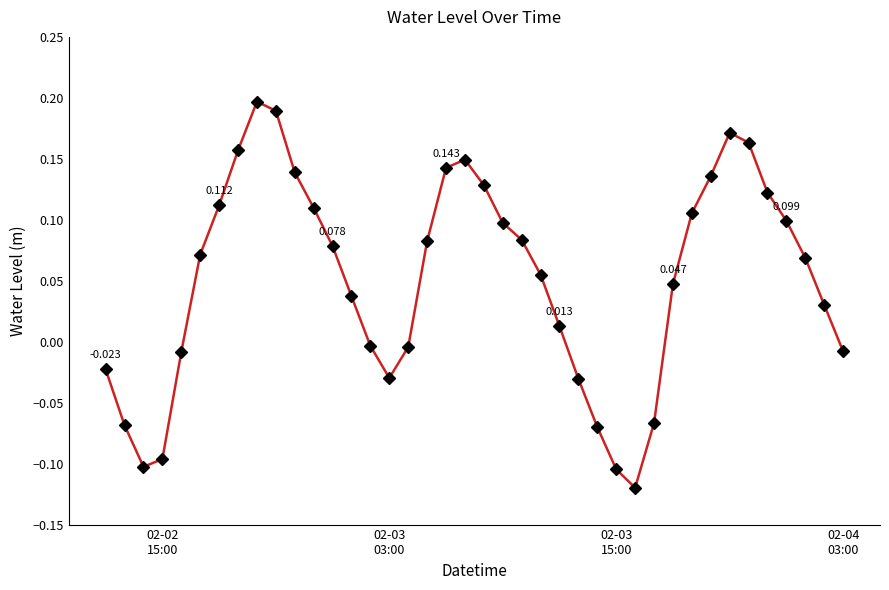

True or false: the data has more than 0 interior local peaks.

True